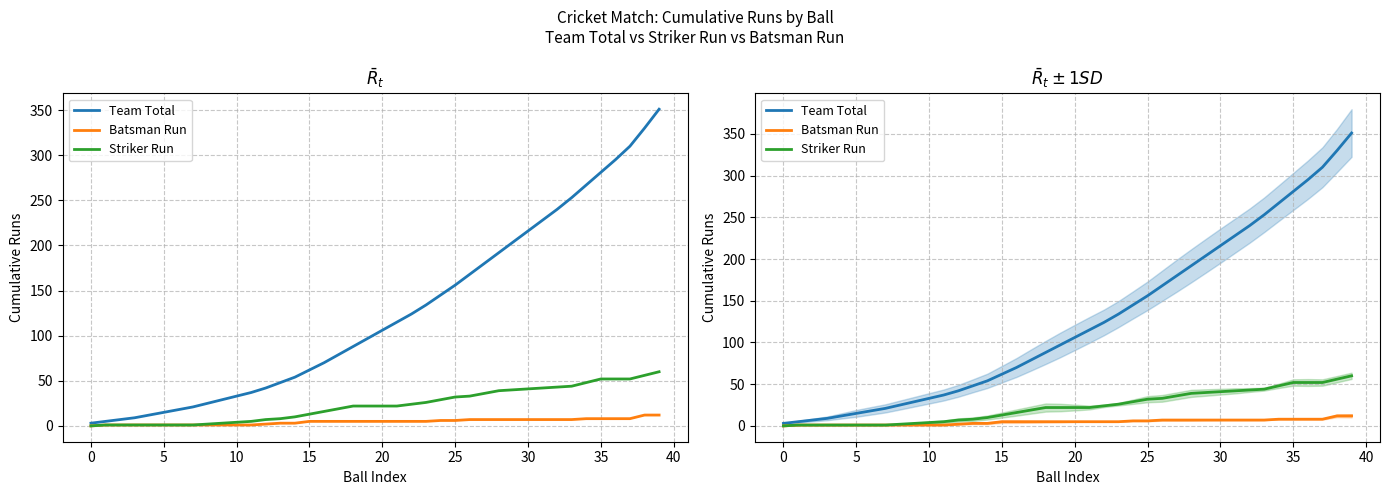

Is this an area chart (filled region under the line)?

No